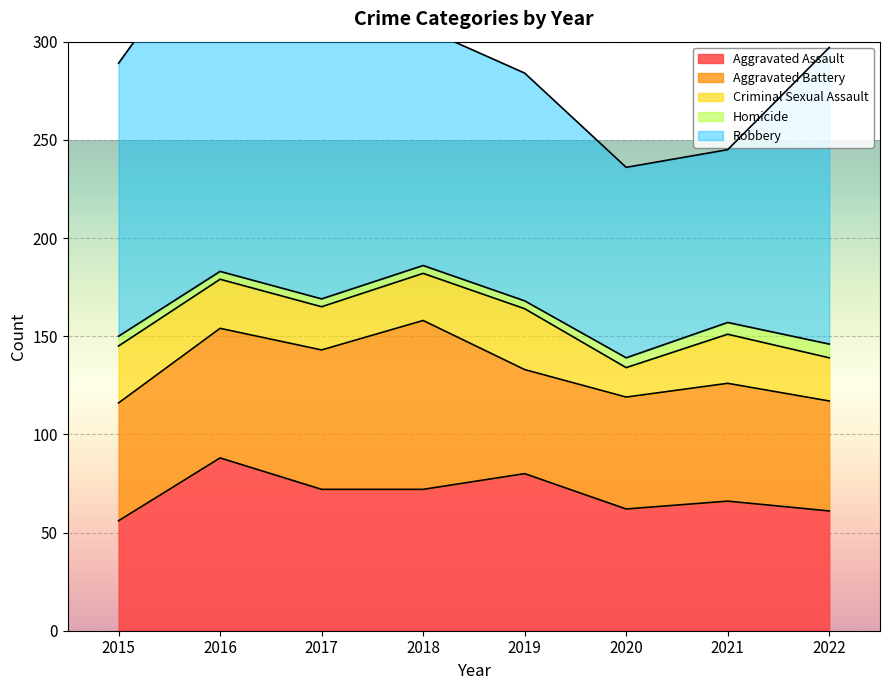

The Aggravated Assault series shows 144 at 2016. True or false?

False